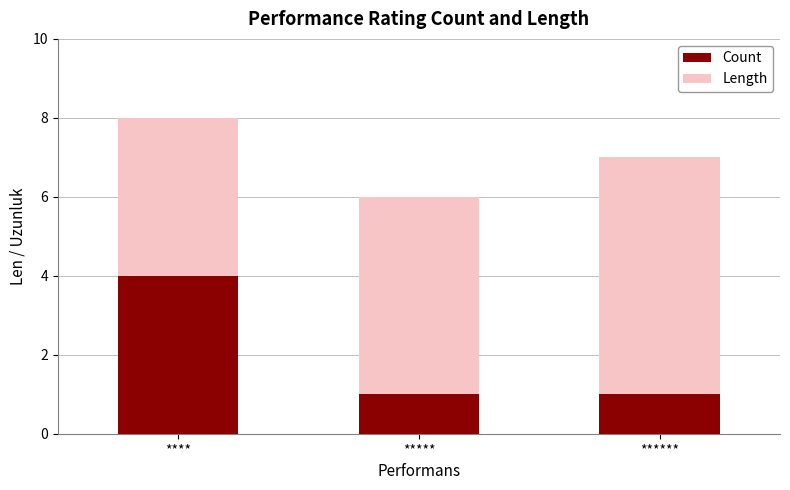

Is it true that Count equals 0 at *****?

False